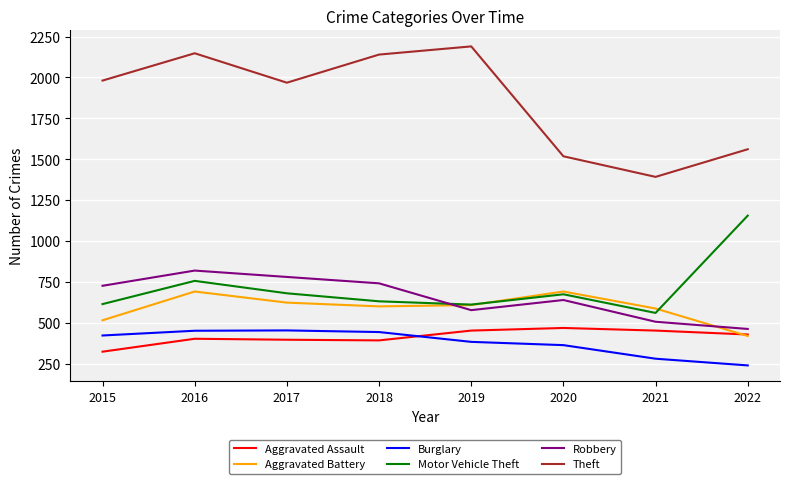

What is the sum of all Burglary values?

3034